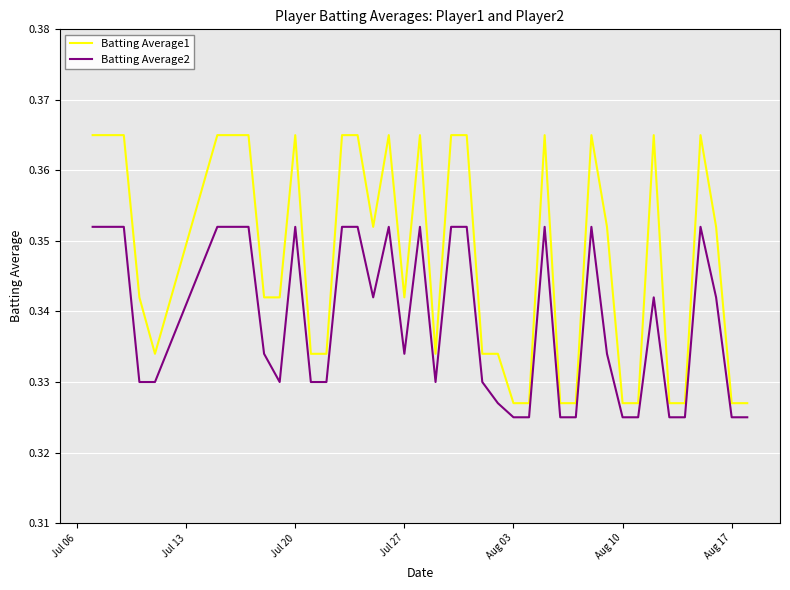

Which series has the largest total across all categories?

Batting Average1